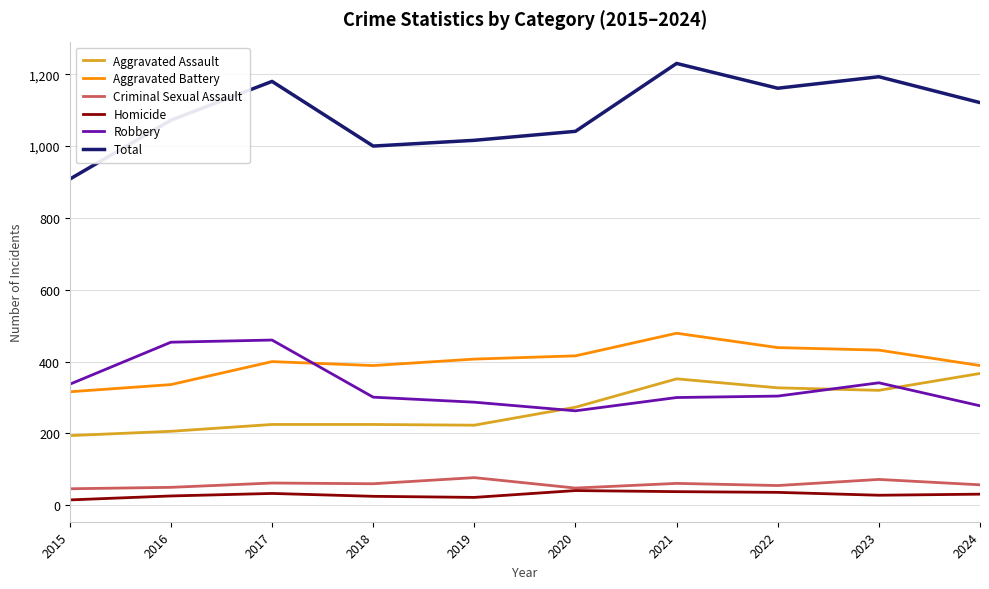

What is the minimum value for Aggravated Battery?

316